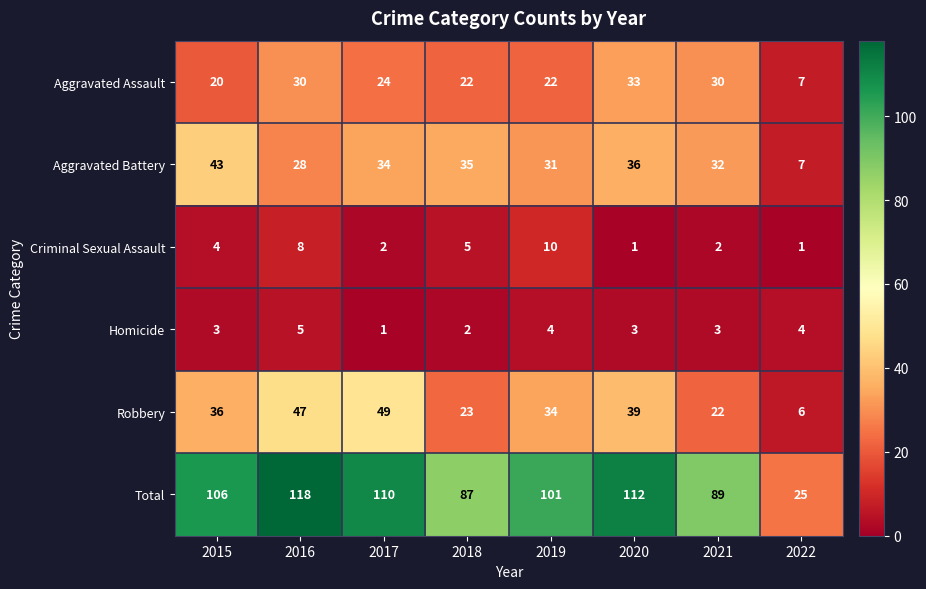

List the series in order of their peak value, lowest first.

Homicide, Criminal Sexual Assault, Aggravated Assault, Aggravated Battery, Robbery, Total